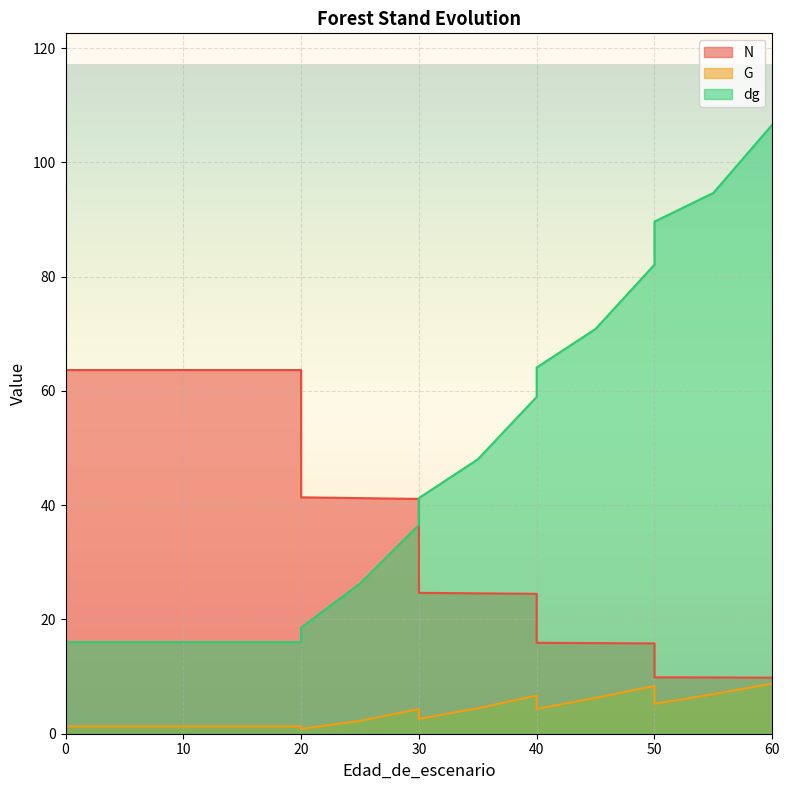

Reading left to right, what are all the values shown in this chart?

N: 0=63.7	5=63.7	10=63.7	15=63.7	20=63.7	20=41.4	25=41.2	30=41.1	30=24.7	35=24.6	40=24.5	40=15.9	45=15.9	50=15.8	50=9.9	55=9.8	60=9.8
G: 0=1.3	5=1.3	10=1.3	15=1.3	20=1.3	20=0.8	25=2.2	30=4.3	30=2.6	35=4.5	40=6.7	40=4.3	45=6.3	50=8.4	50=5.2	55=6.9	60=8.8
dg: 0=16.0	5=16.0	10=16.0	15=16.0	20=16.0	20=18.6	25=26.3	30=36.6	30=41.2	35=48.0	40=59.0	40=64.1	45=70.9	50=82.1	50=89.6	55=94.7	60=106.6